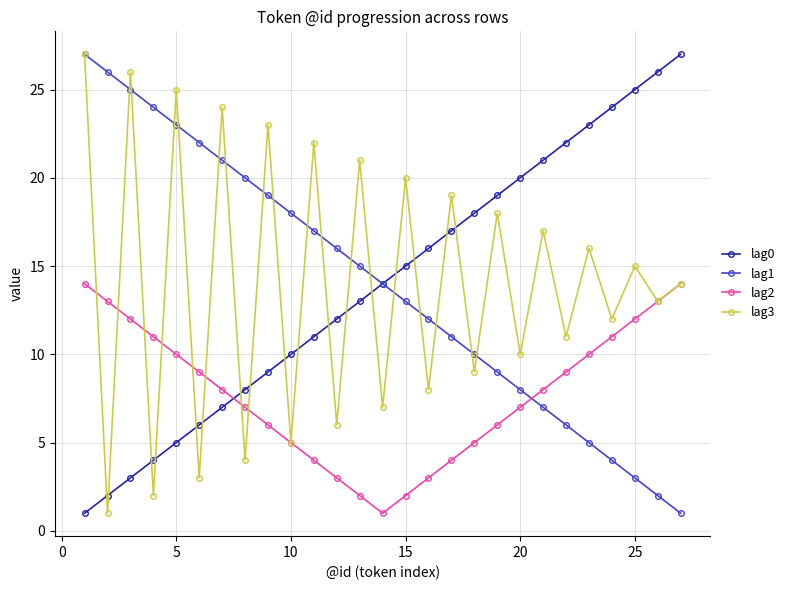

What are all the series names shown in the legend?

lag0, lag1, lag2, lag3